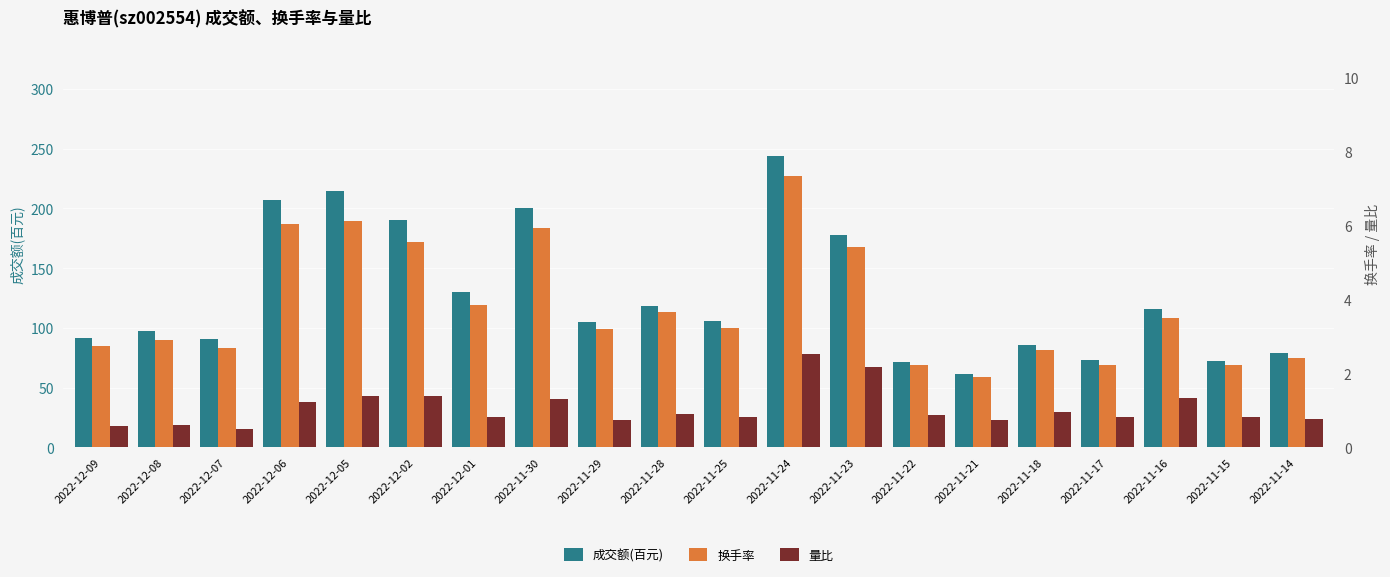

How many values in the 换手率 series are below 3?

9